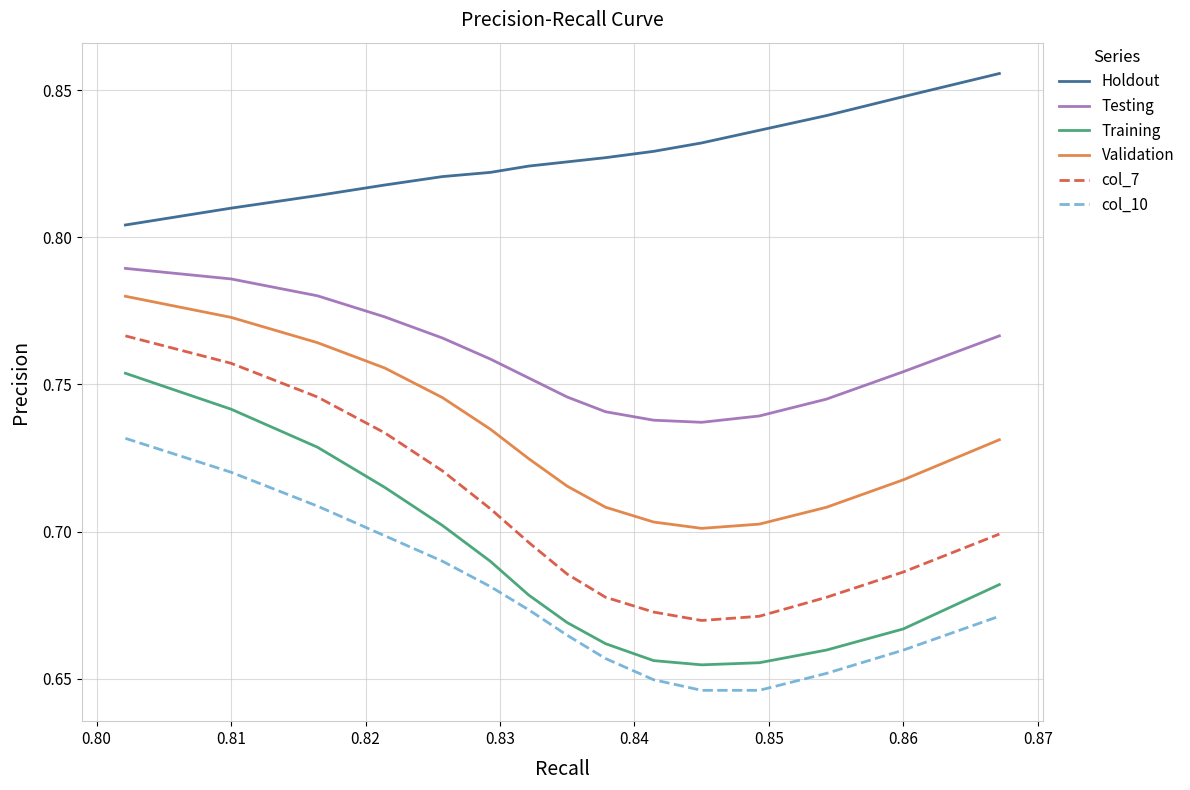

List the series in order of their peak value, highest first.

Holdout, Testing, Validation, col_7, Training, col_10